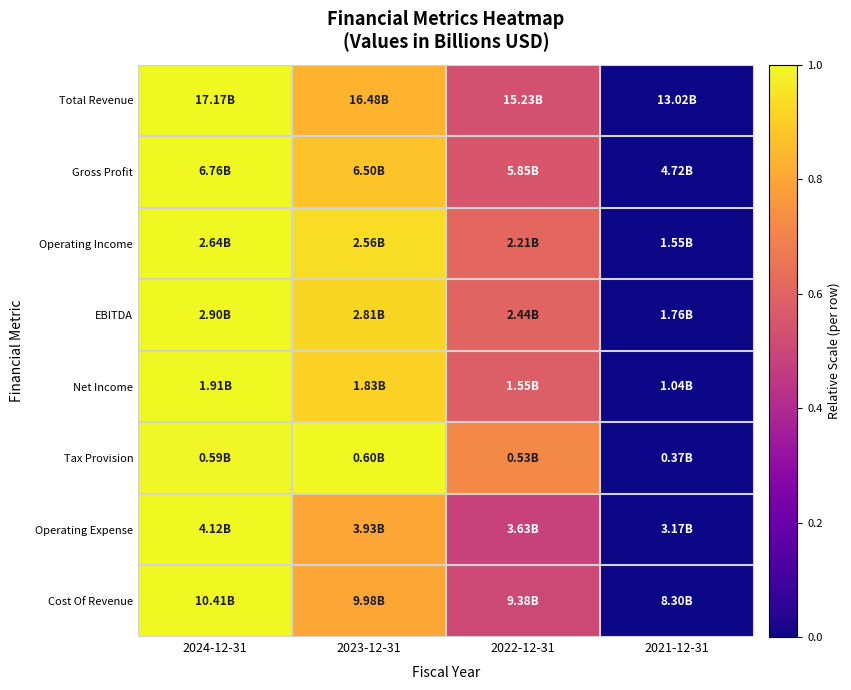

Which has a higher value, 2024-12-31 or 2021-12-31?

2024-12-31